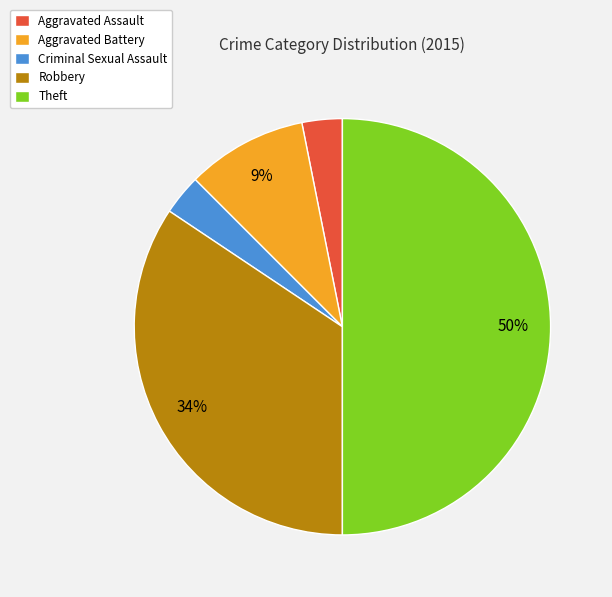

To the nearest percent, what percentage of the pie is Aggravated Assault?

3%